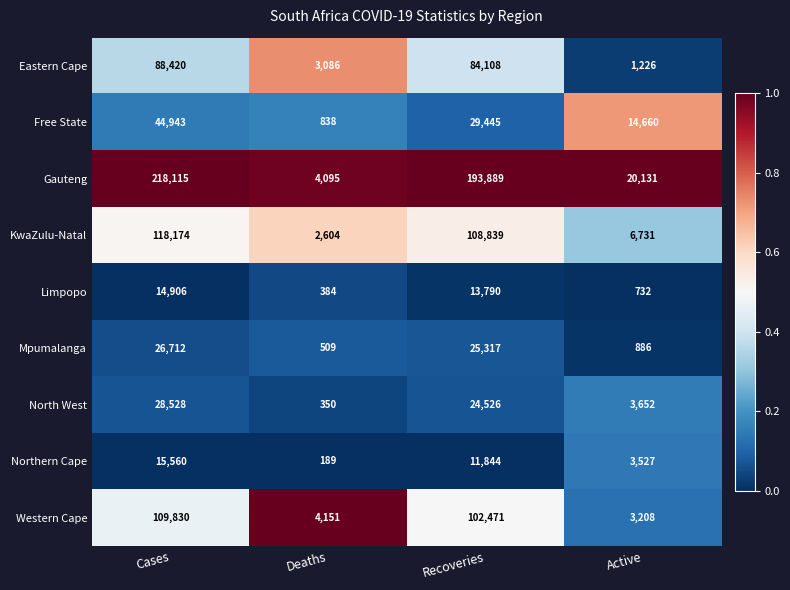

What is the total value across all series at Recoveries?

594229